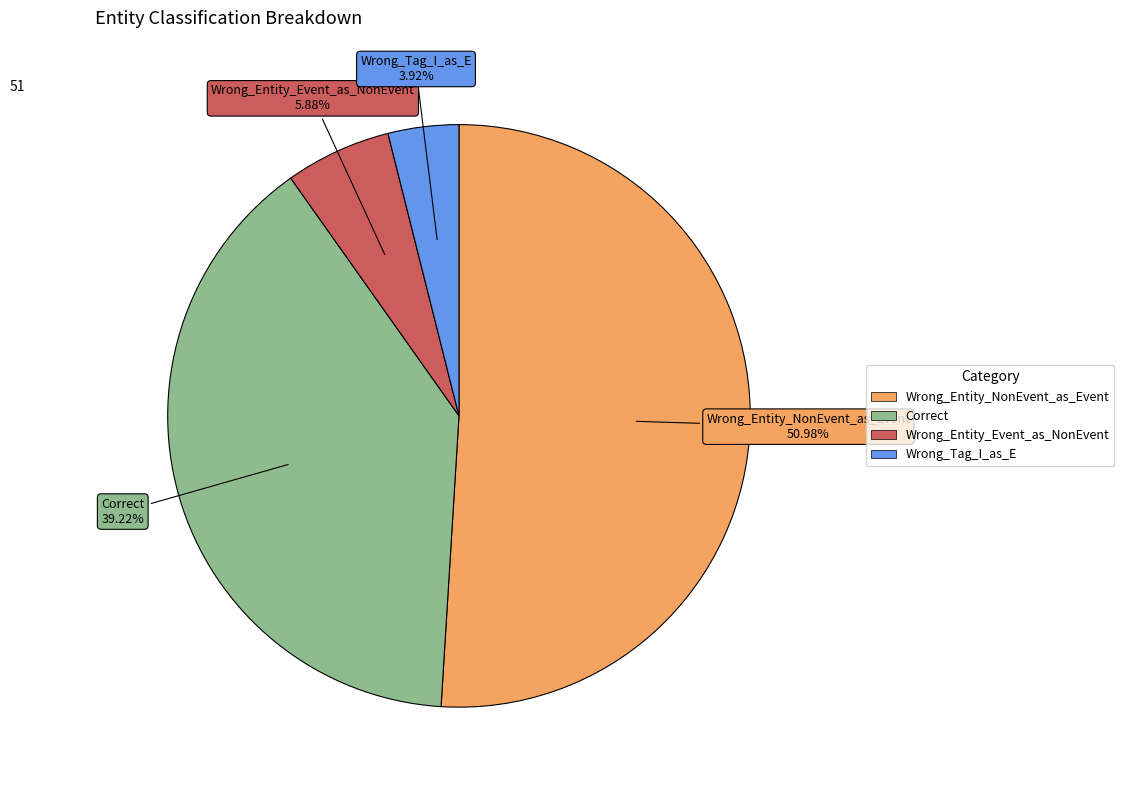

How much of the chart is everything except Correct?

60.8%